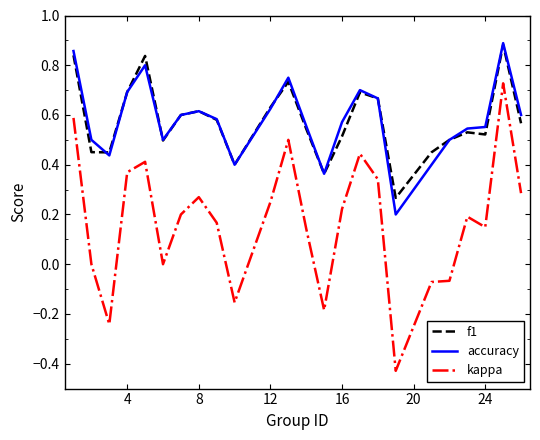

Which series has the widest spread of values?

kappa